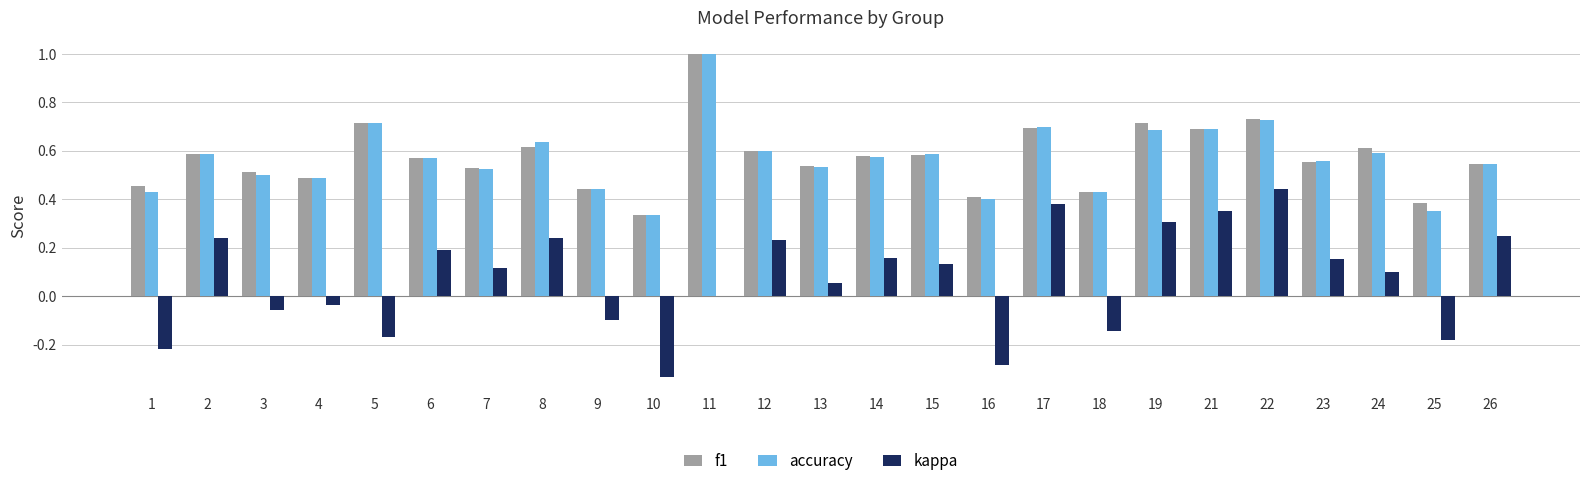

What is the sum of all accuracy values?

14.2